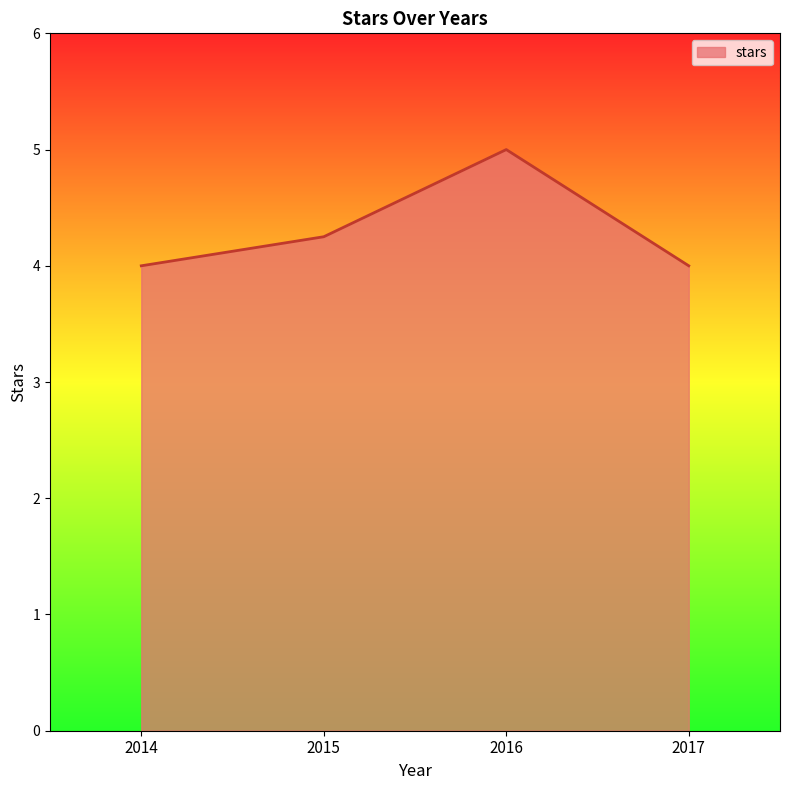

The chart shows a value of 5.7 at 2017. True or false?

False